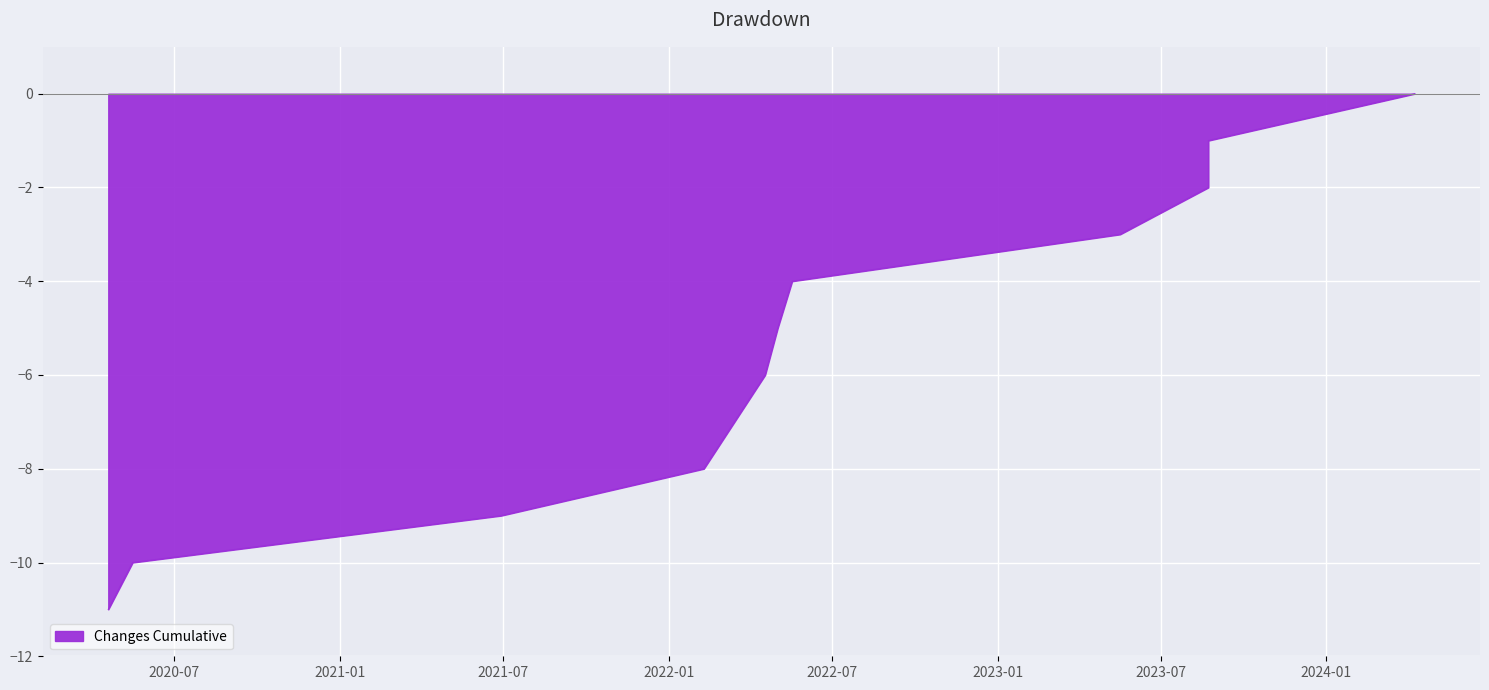

The chart shows a value of -9 at 2021-06-29. True or false?

True